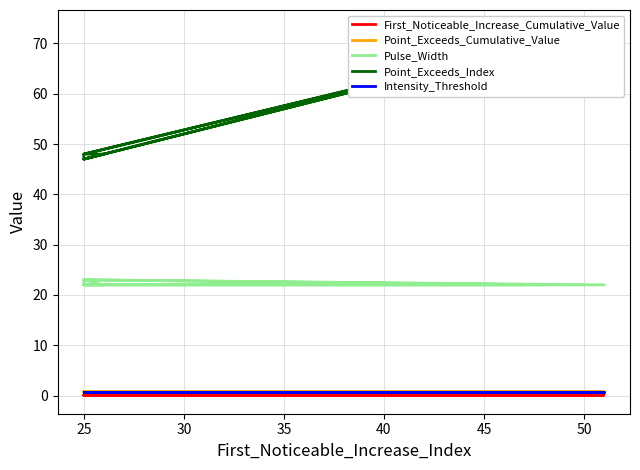

At which category does Pulse_Width reach its first local peak?

25